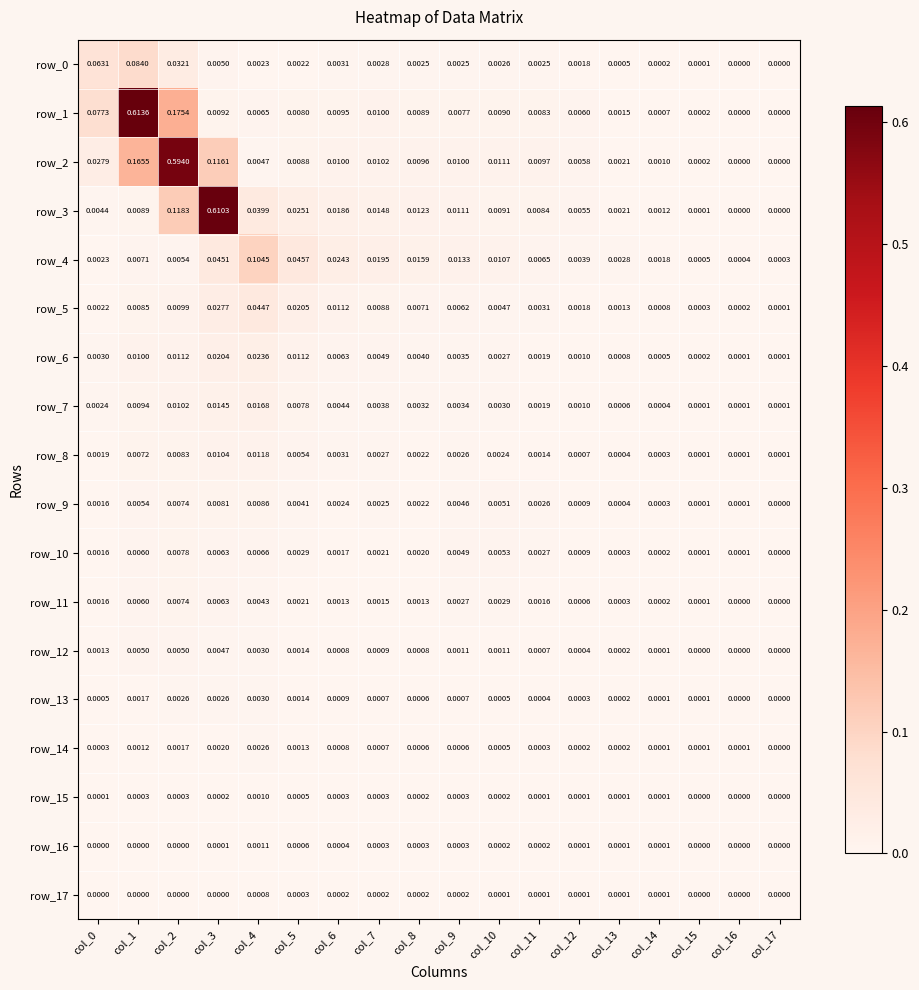

At which category is the sum across all series the highest?

col_2